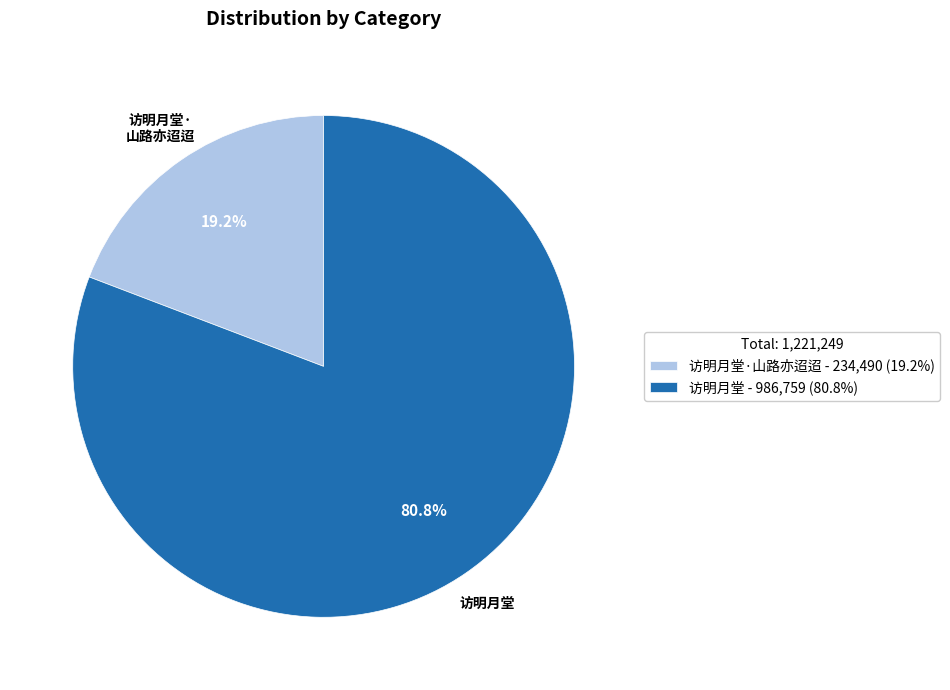

Rank the categories by value from lowest to highest.

访明月堂·山路亦迢迢 - 234,490 (19.2%), 访明月堂 - 986,759 (80.8%)